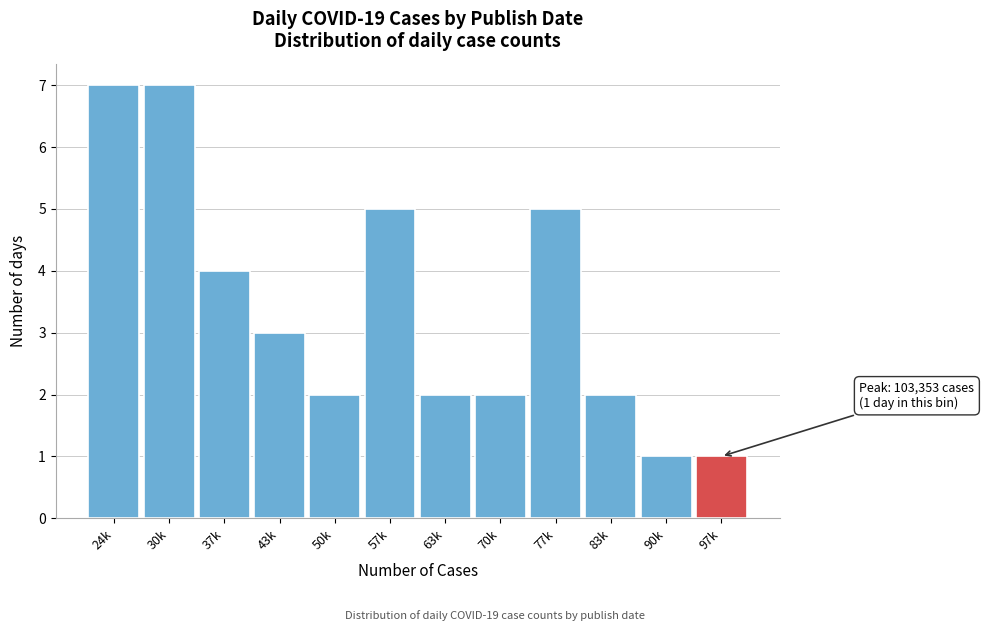

Reading right to left, what are all the values shown in this chart?

97k=1	90k=1	83k=2	77k=5	70k=2	63k=2	57k=5	50k=2	43k=3	37k=4	30k=7	24k=7